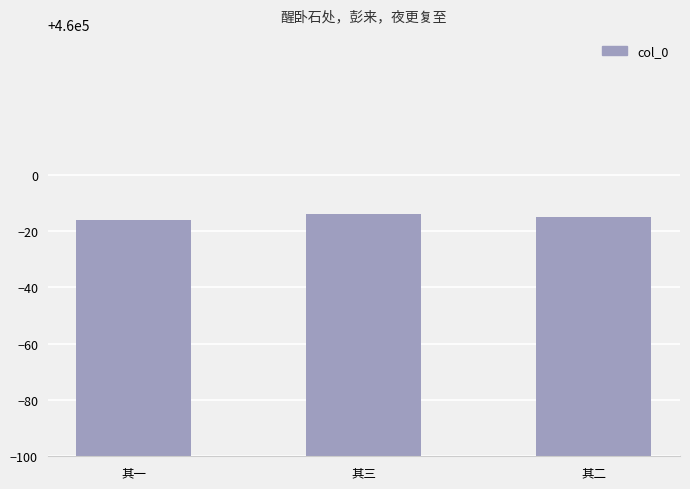

What is the minimum value shown in the chart?

459984